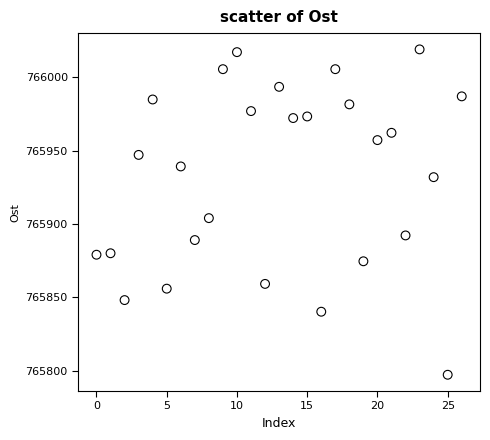

What Y value in the scatter plot is closest to 765908?

765903.9